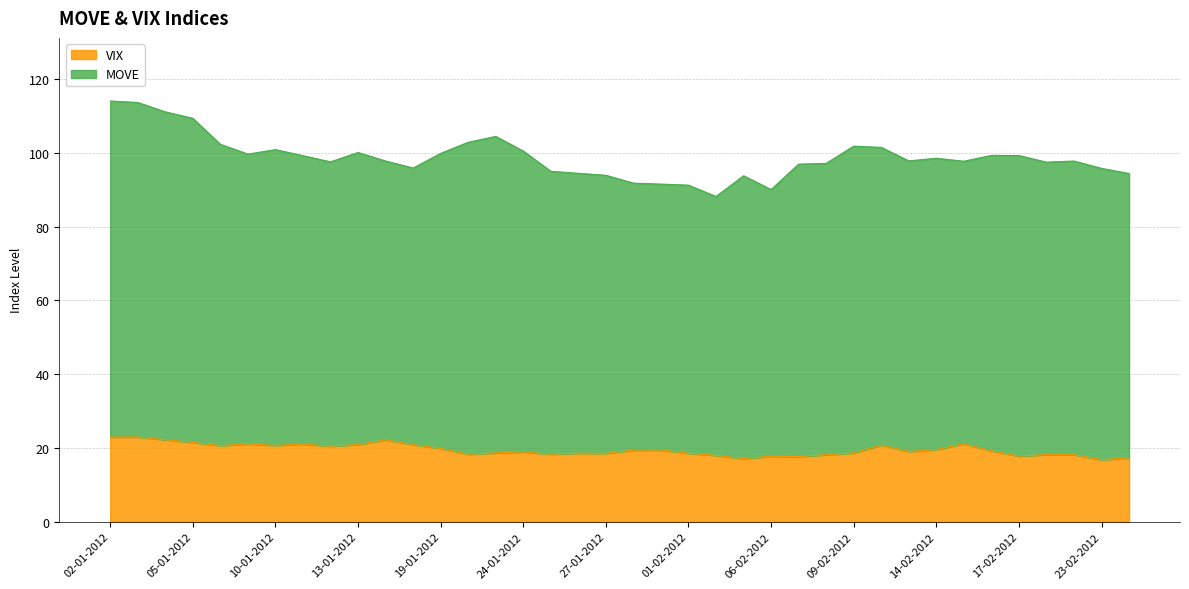

List the labels in order of value, largest first.

02-01-2012, 03-01-2012, 04-01-2012, 17-01-2012, 05-01-2012, 15-02-2012, 09-01-2012, 11-01-2012, 13-01-2012, 18-01-2012, 10-02-2012, 10-01-2012, 06-01-2012, 12-01-2012, 19-01-2012, 14-02-2012, 31-01-2012, 30-01-2012, 16-02-2012, 13-02-2012, 24-01-2012, 23-01-2012, 09-02-2012, 26-01-2012, 01-02-2012, 27-01-2012, 25-01-2012, 20-01-2012, 21-02-2012, 22-02-2012, 08-02-2012, 02-02-2012, 17-02-2012, 06-02-2012, 07-02-2012, 24-02-2012, 03-02-2012, 23-02-2012